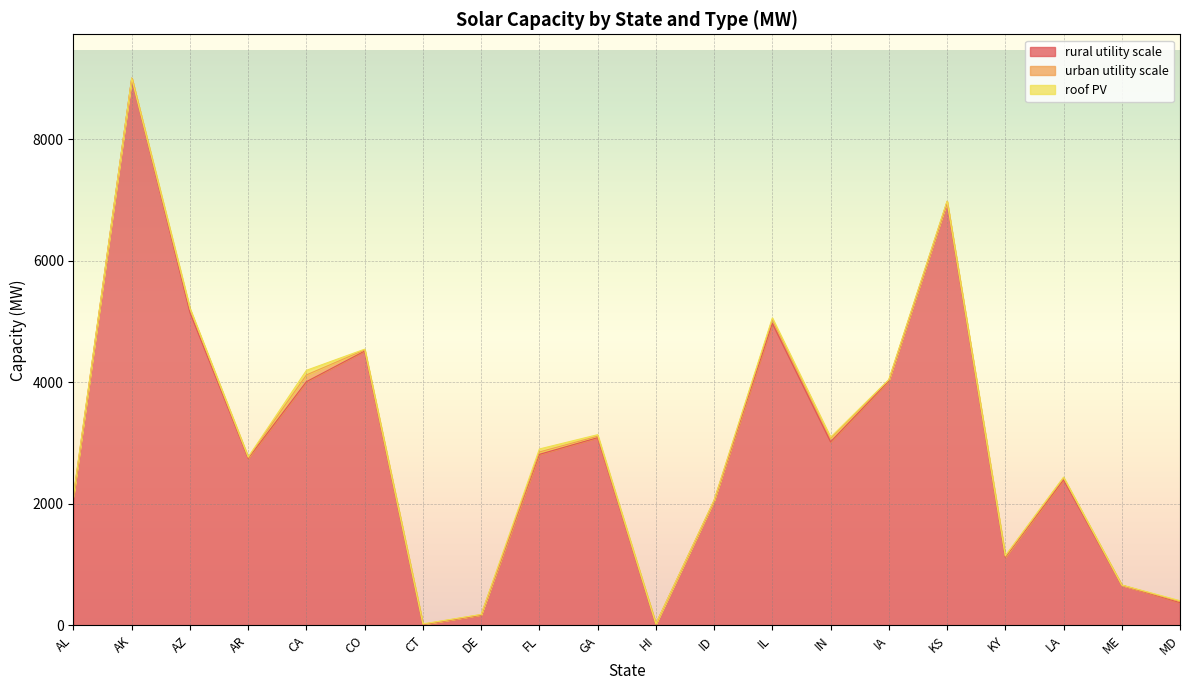

At how many categories does at least one series exceed 5548?

2